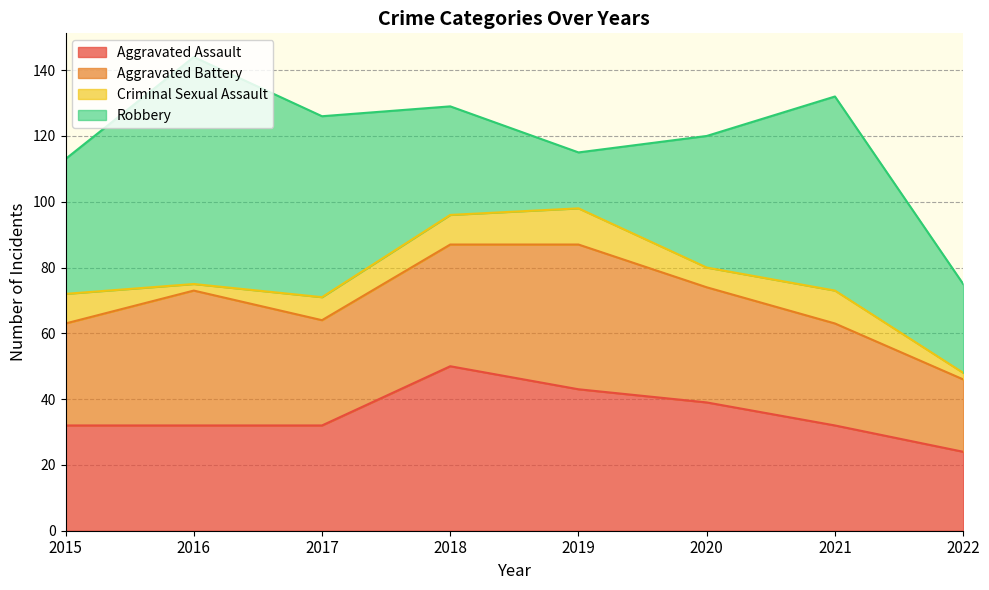

What is the sum of all Robbery values?

341